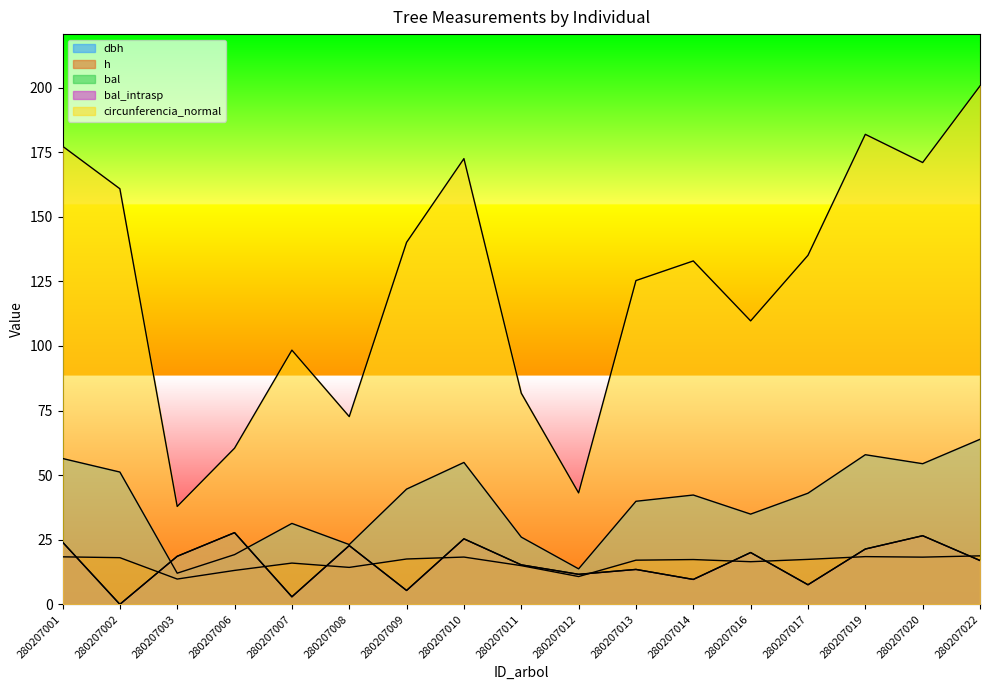

Is the value of bal at 280207010 greater than the value of h at 280207001?

Yes